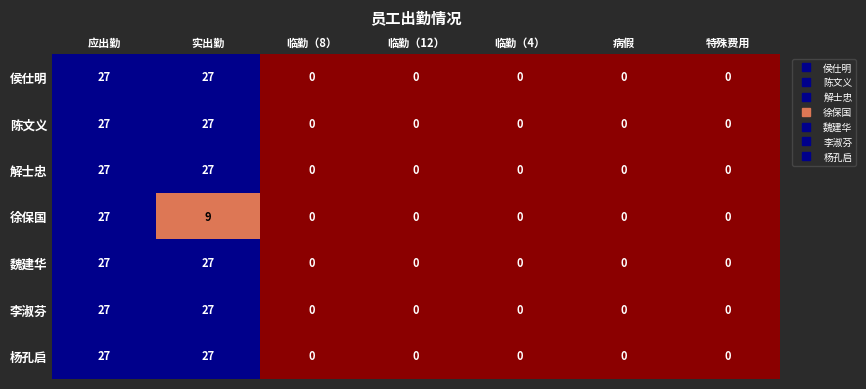

The value of 李淑芬 at 临勤（8） is 18. True or false?

False